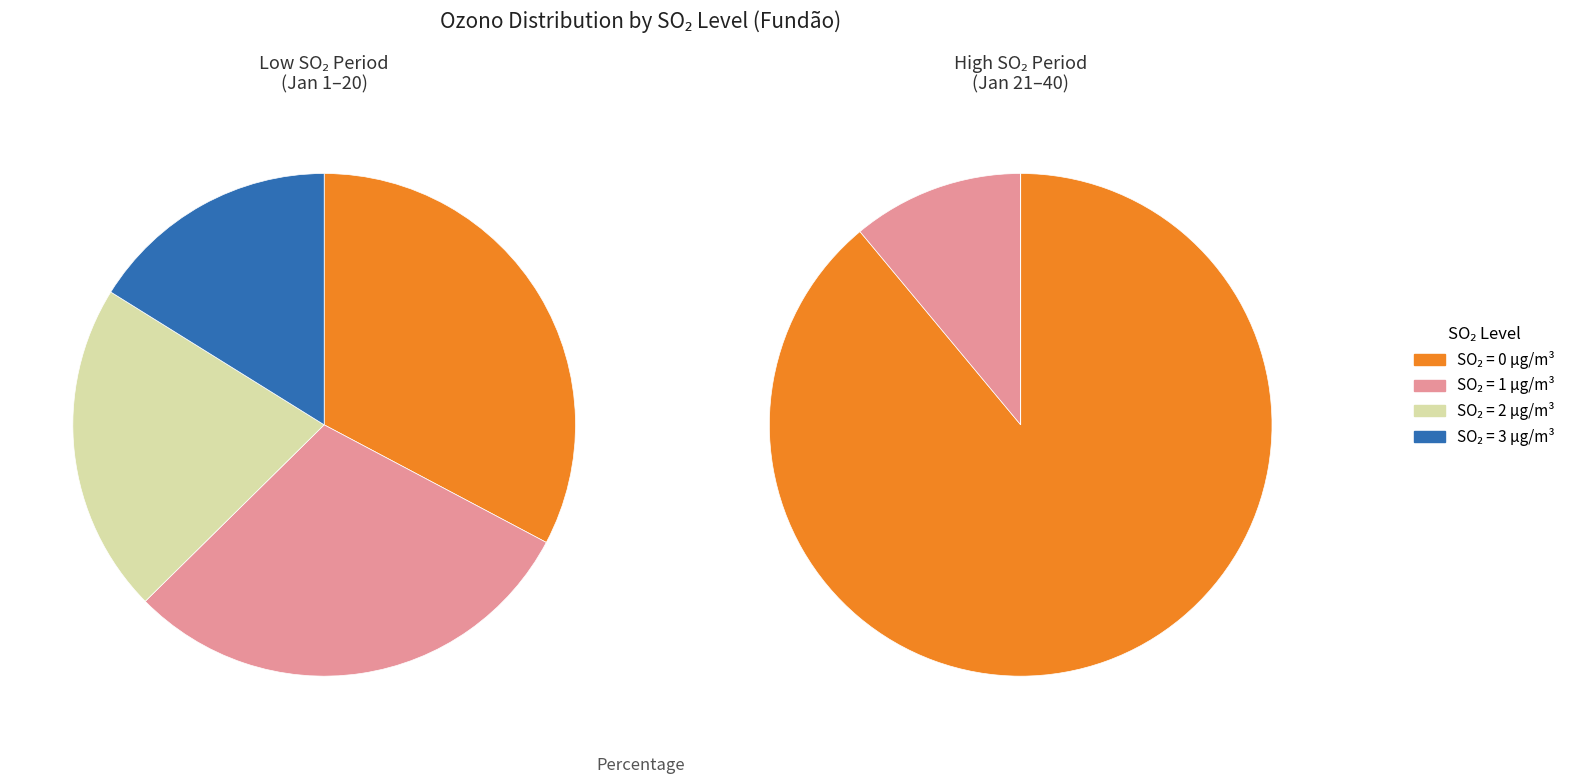

Does any single category account for the majority?

No